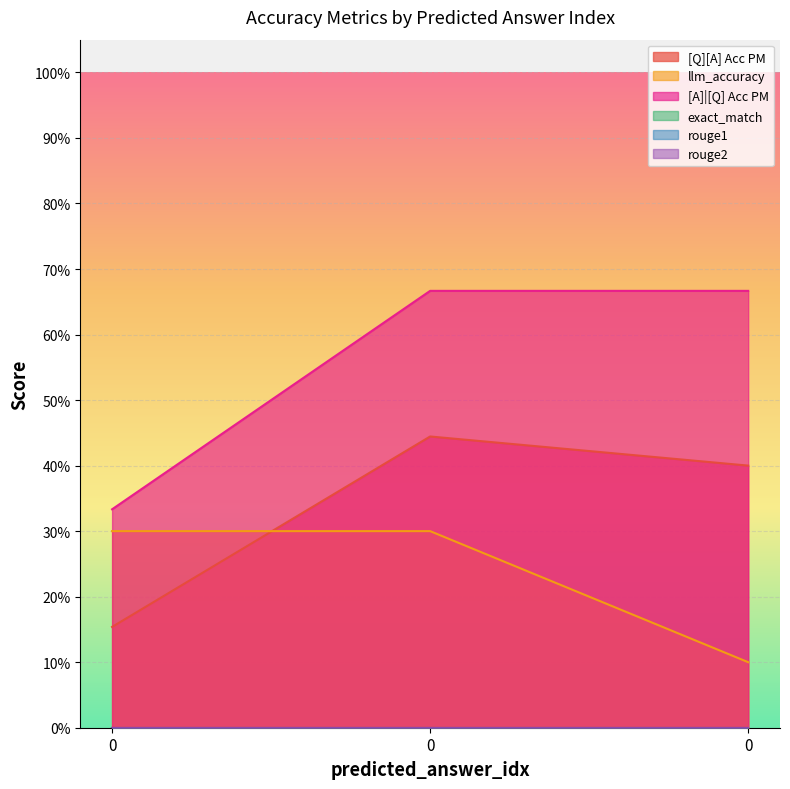

Does the chart display data point markers on the line(s)?

No